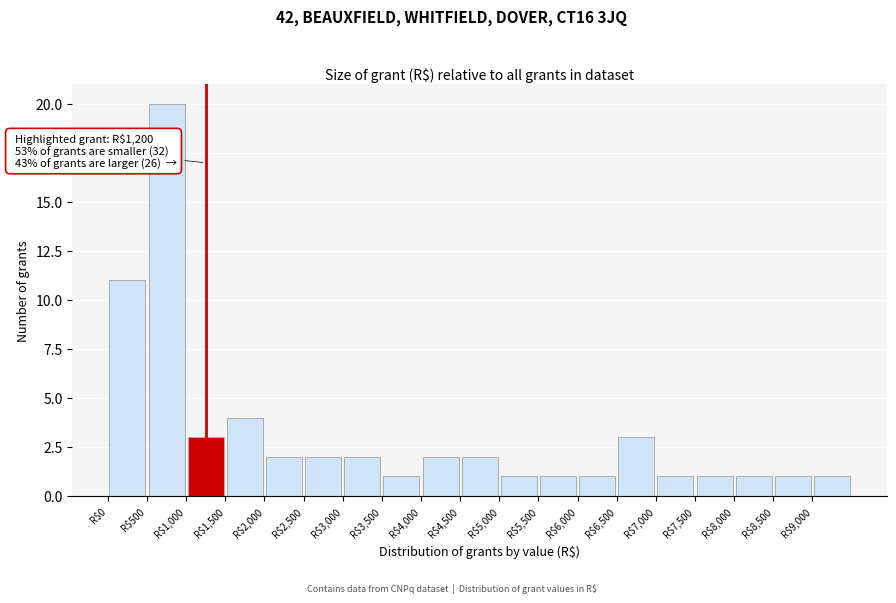

Which range on the x-axis has the tallest bar?

500 to 1000